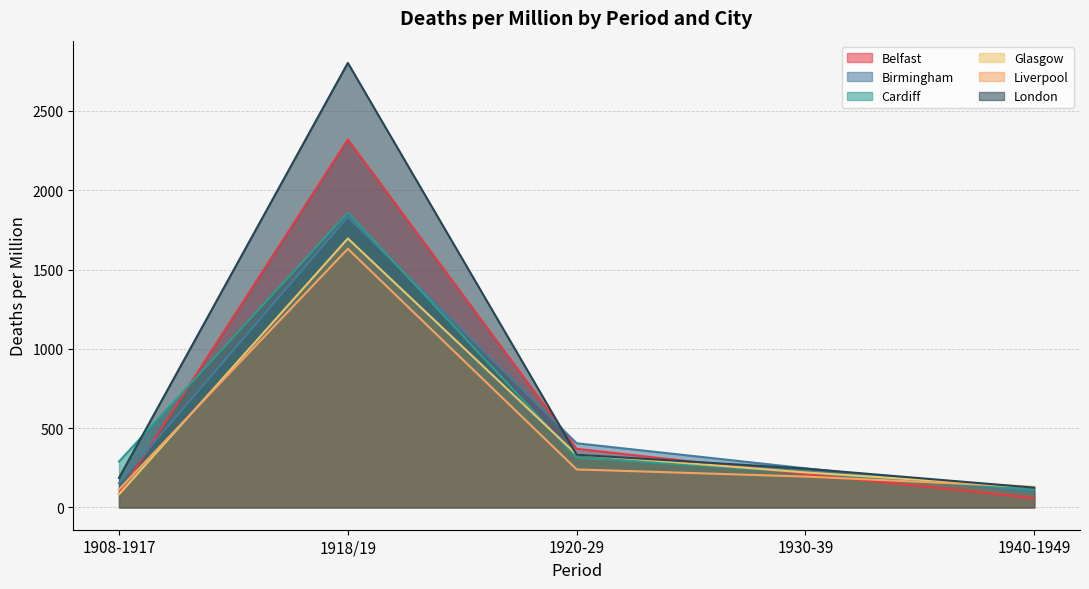

Which series has the largest total across all categories?

London